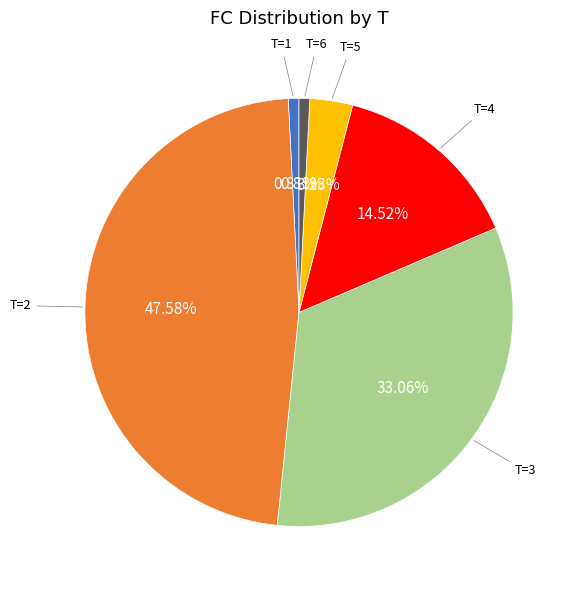

Does any single category account for the majority?

No